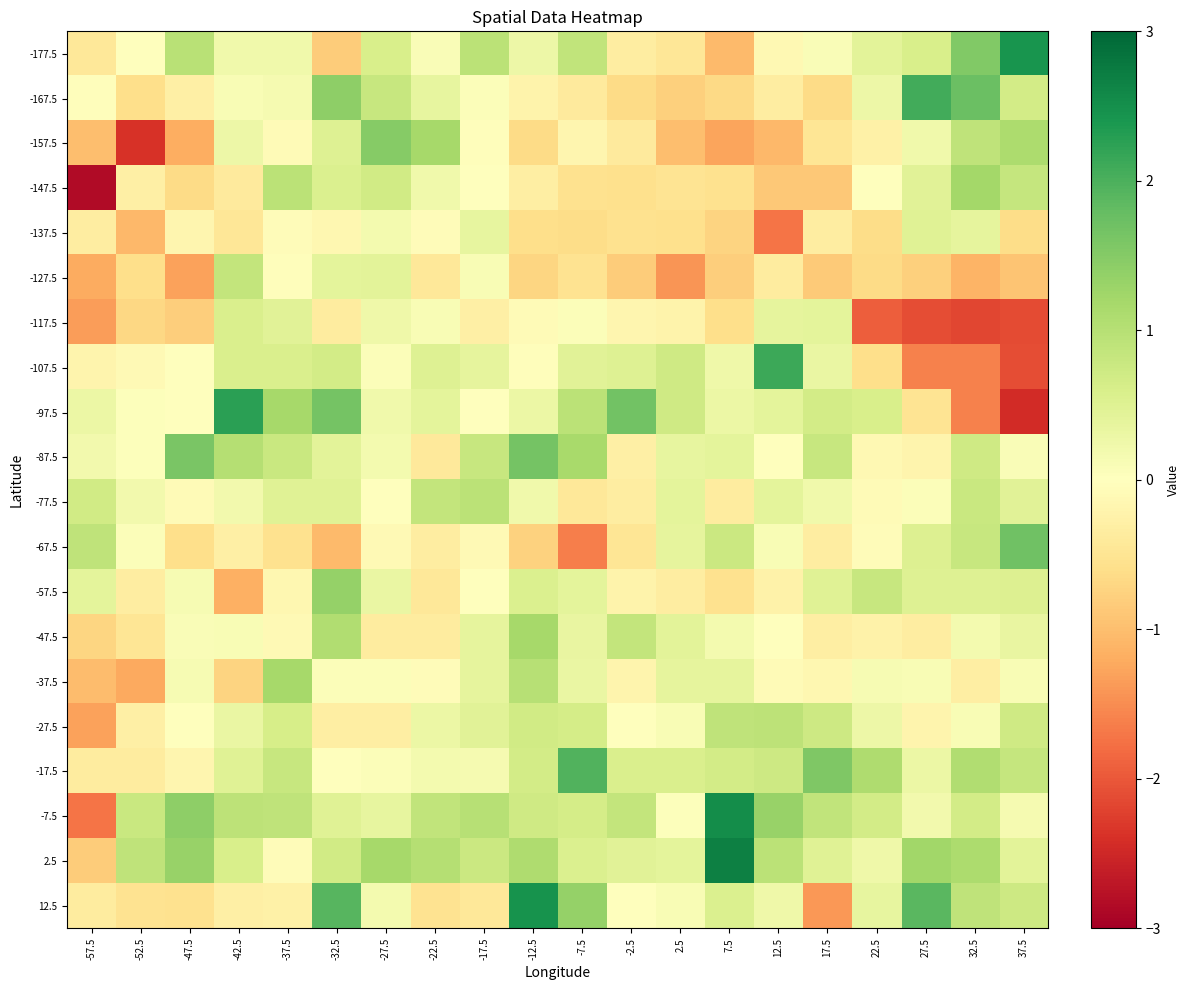

How many distinct data groups are displayed?

20